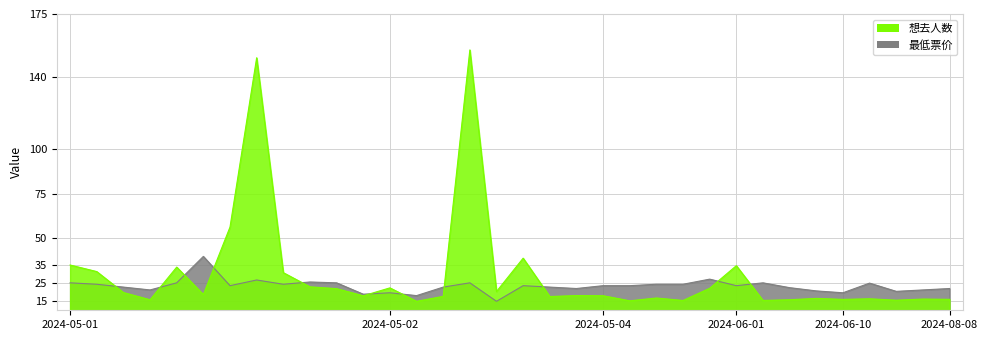

True or false: 最低票价 has a value of 25.3 at 2024-05-01.

True